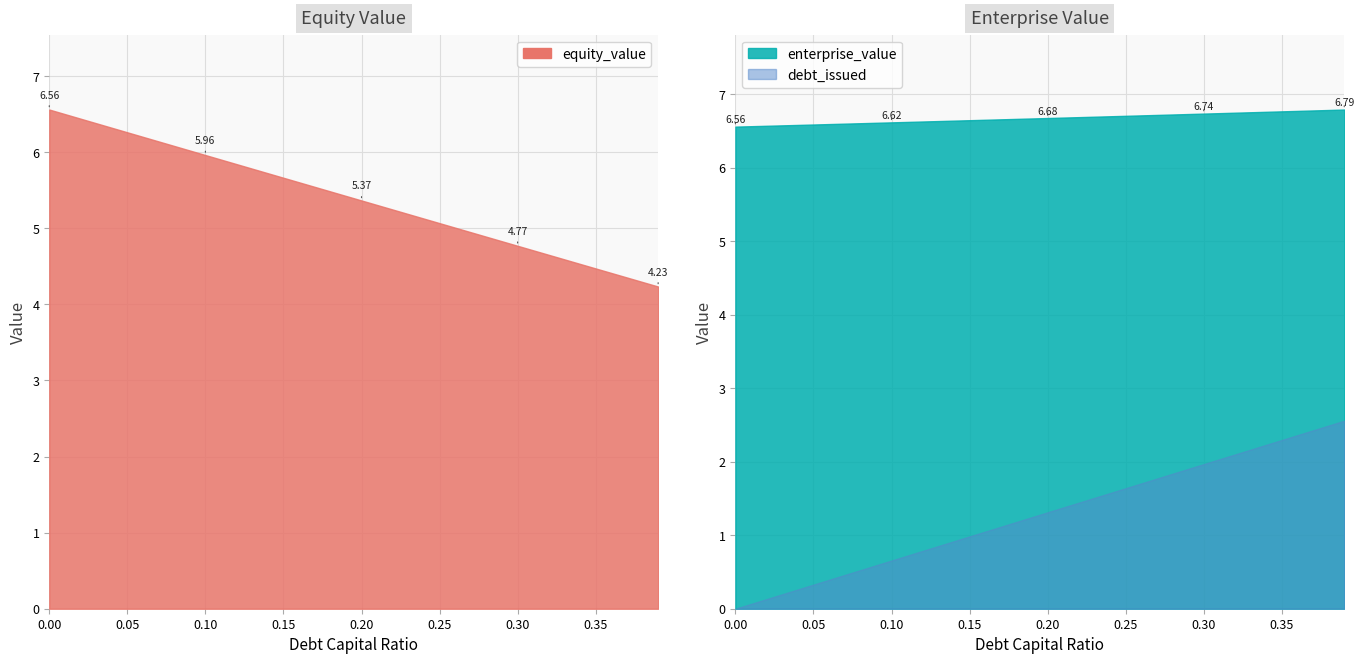

At which category is the sum across all series the highest?

0.39